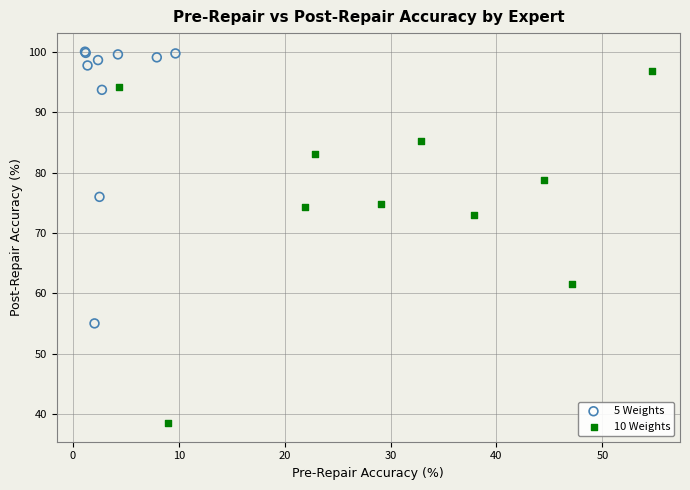

Which series has the widest spread of Y values?

10 Weights